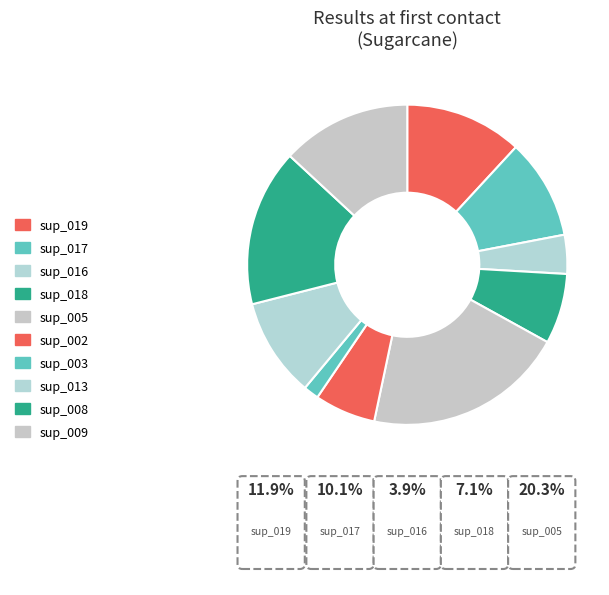

To the nearest percent, what is the average slice percentage?

10%